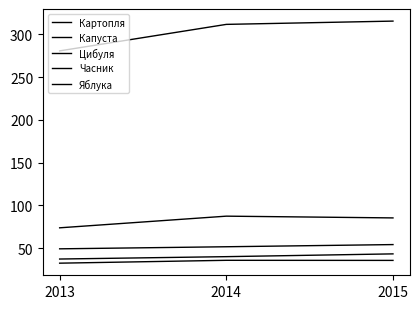

How many lines are shown in the chart?

5